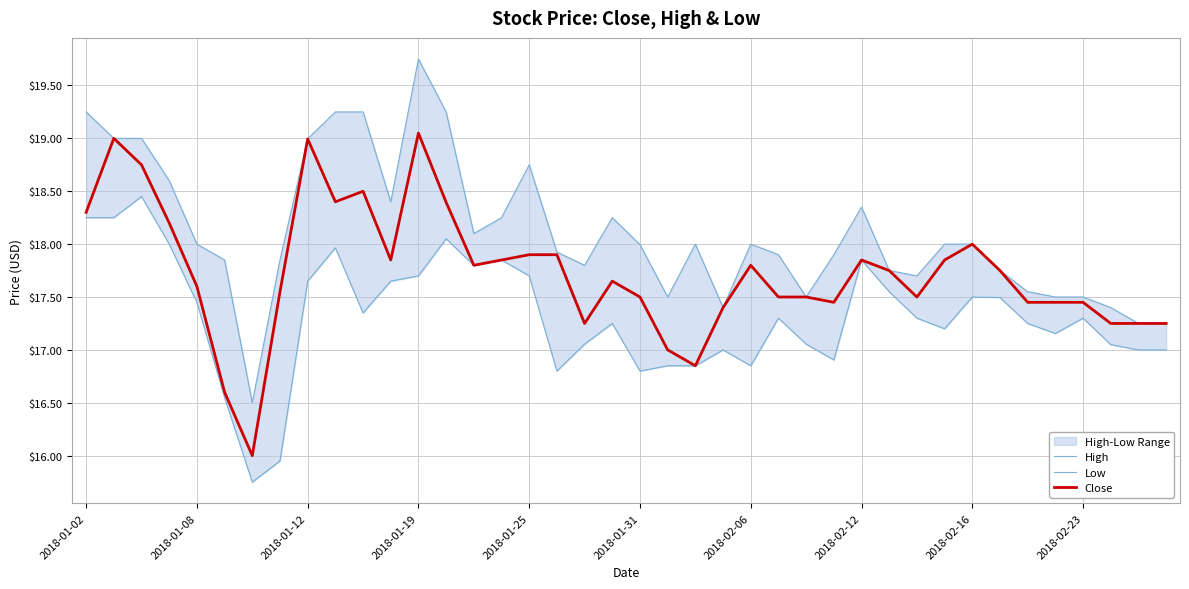

True or false: Close has a value of 10.3 at 2018-01-08.

False